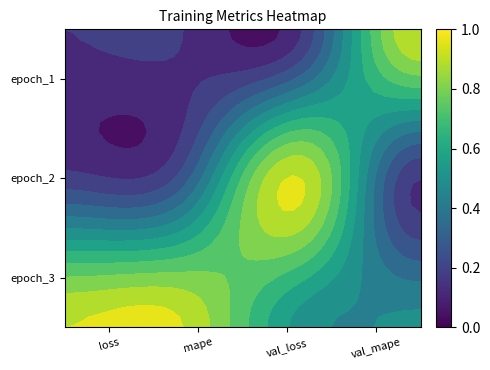

What is the total value across all series at loss?

1.0